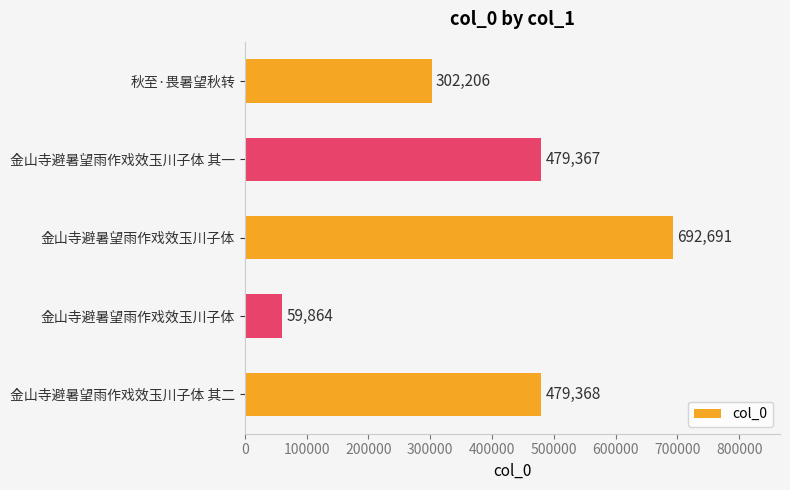

What is the sum of all values?

2013496